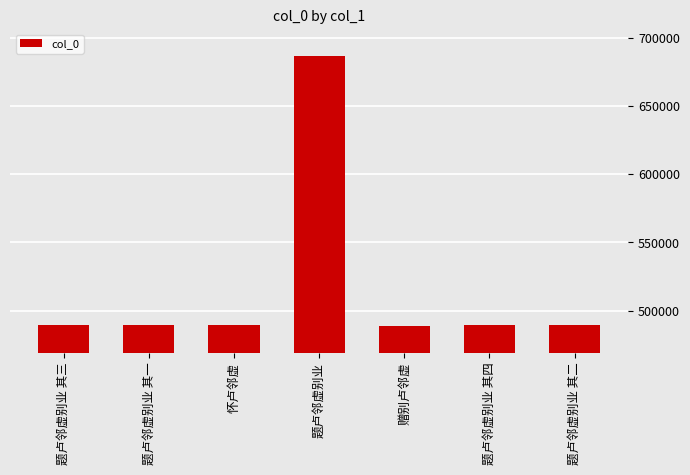

The value at 题卢邻虚别业 is 478910. True or false?

False